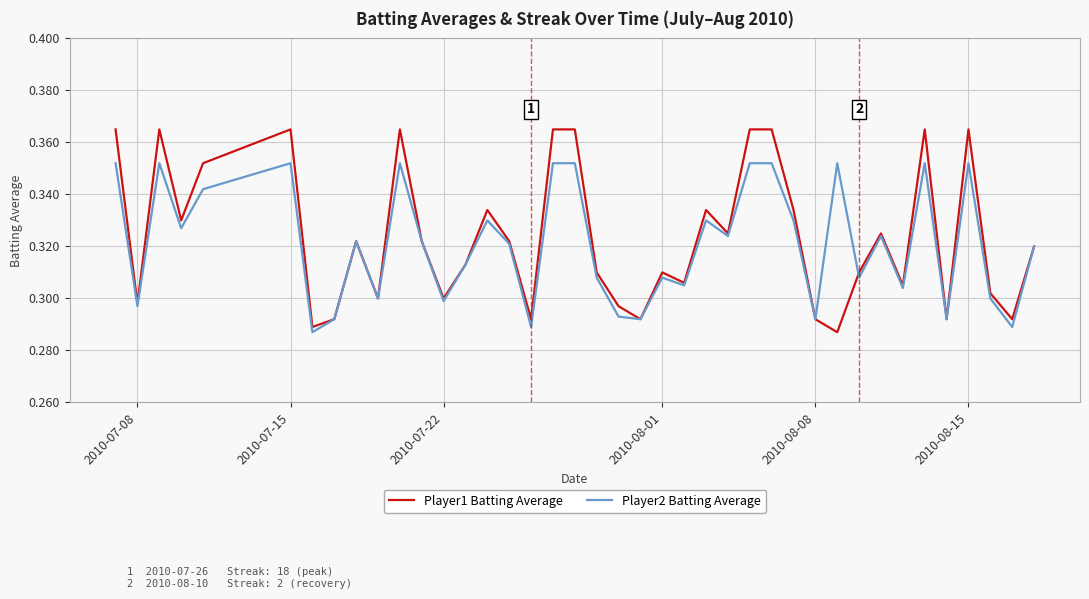

Count the Player2 Batting Average values in the range 0 to 1.

40